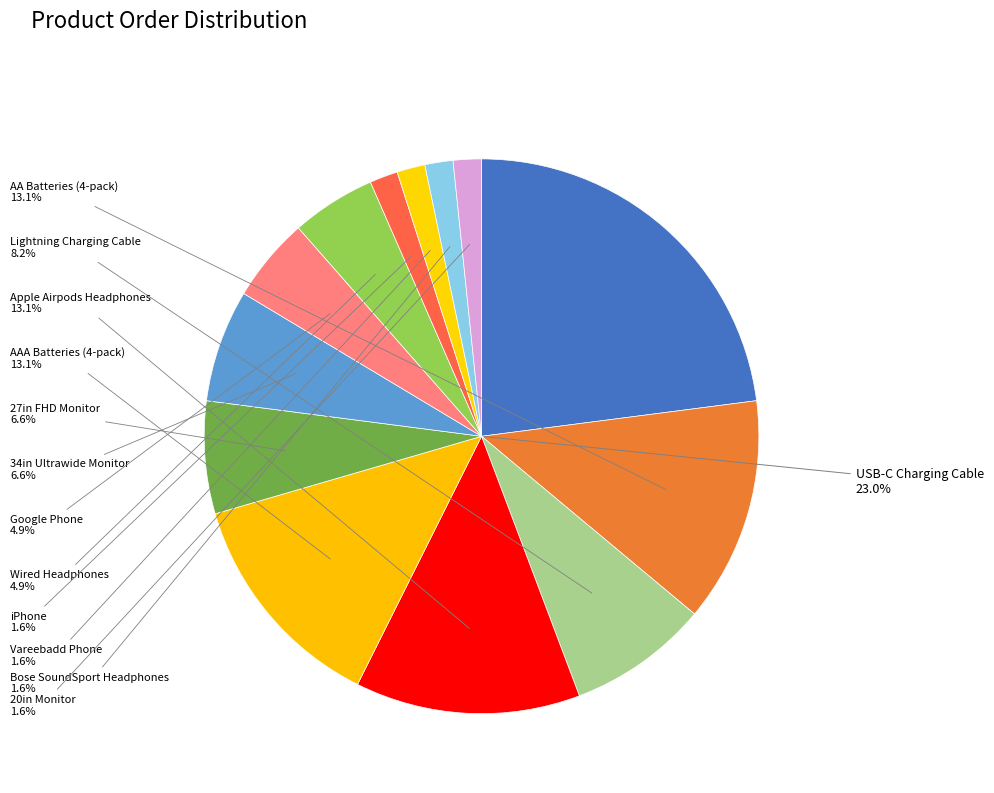

Is iPhone the majority of the pie?

No